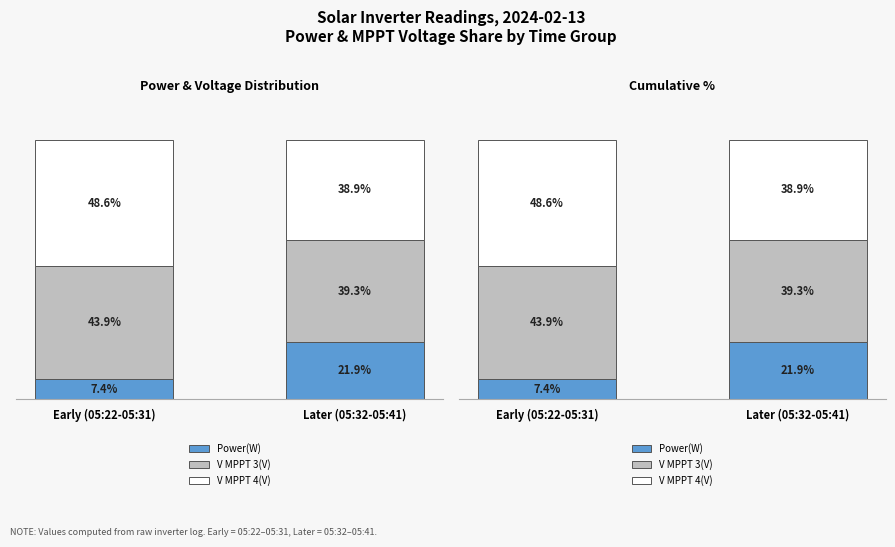

The value of V MPPT 4(V) at Later (05:32-05:41) is 38.9. True or false?

True